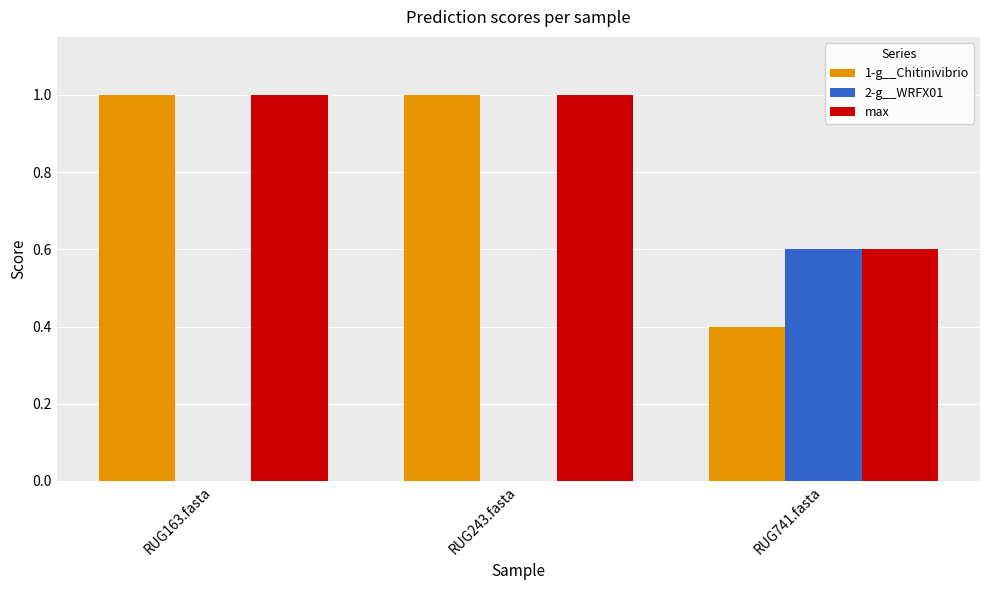

Which series has the largest total across all categories?

max